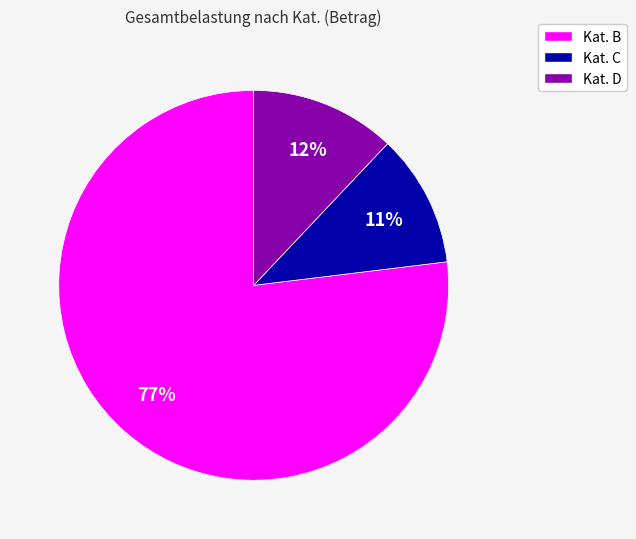

How many slices are in this pie chart?

3